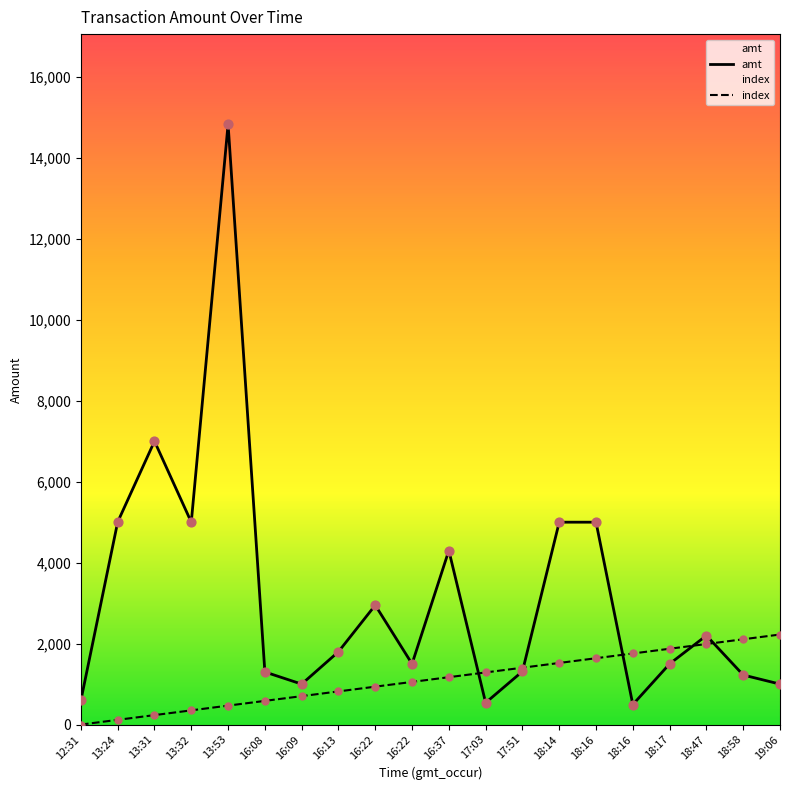

What are all the series names shown in the legend?

amt, index